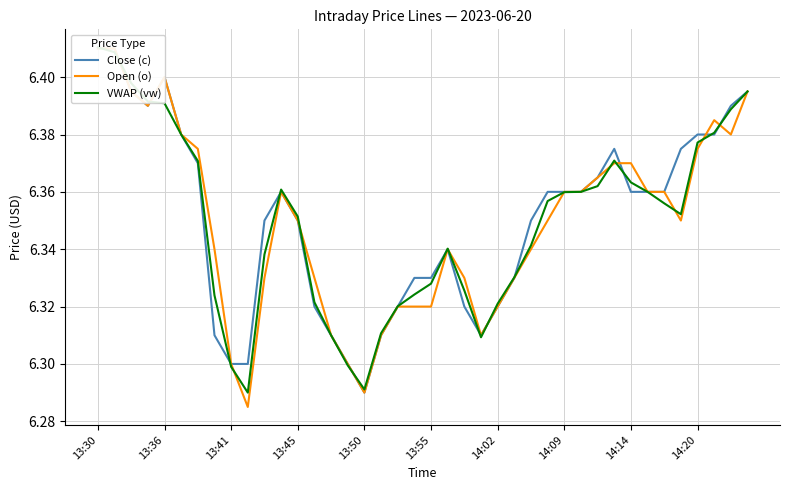

In Close (c), how many points are lower than both neighbors (excluding endpoints)?

3